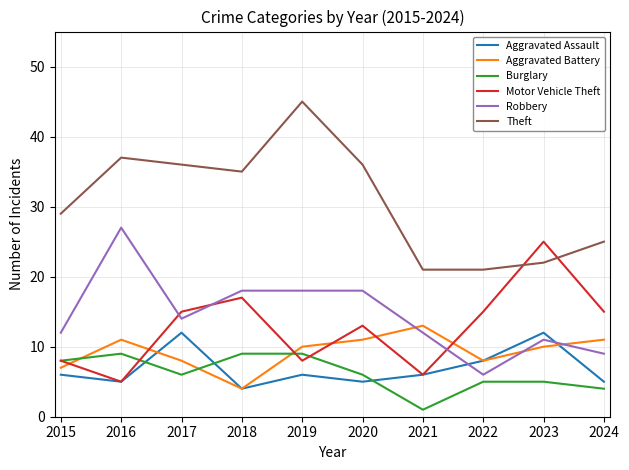

What is the difference between the highest and lowest values at 2019?

39